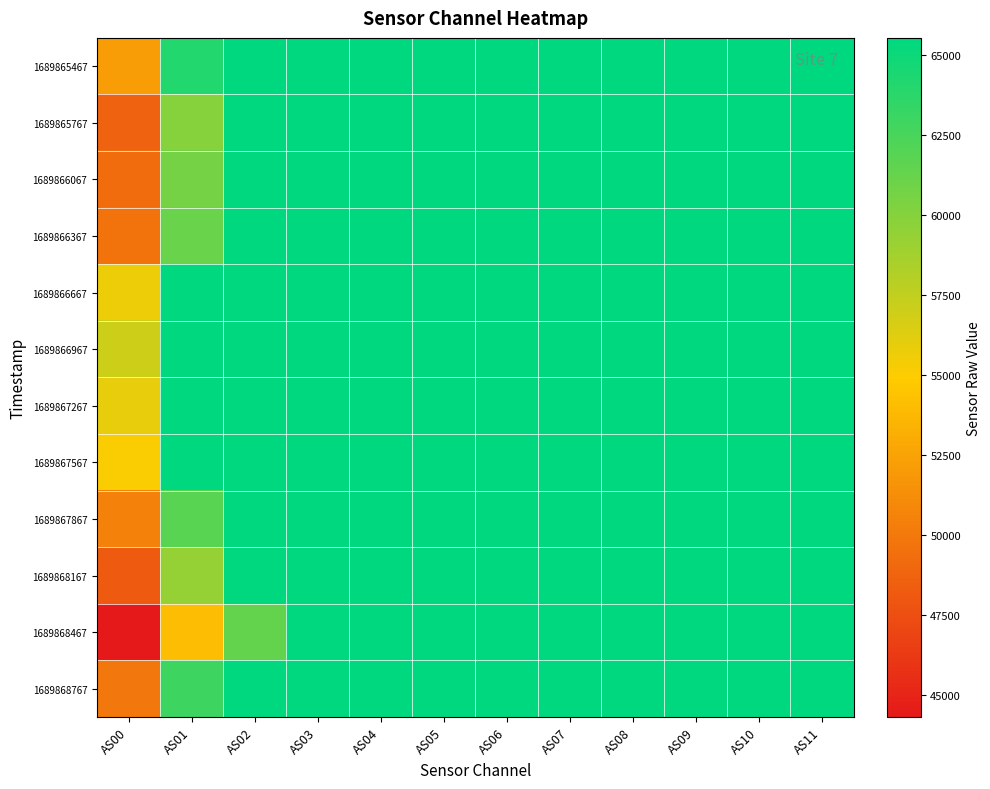

What is the total value across all series at AS07?

786420